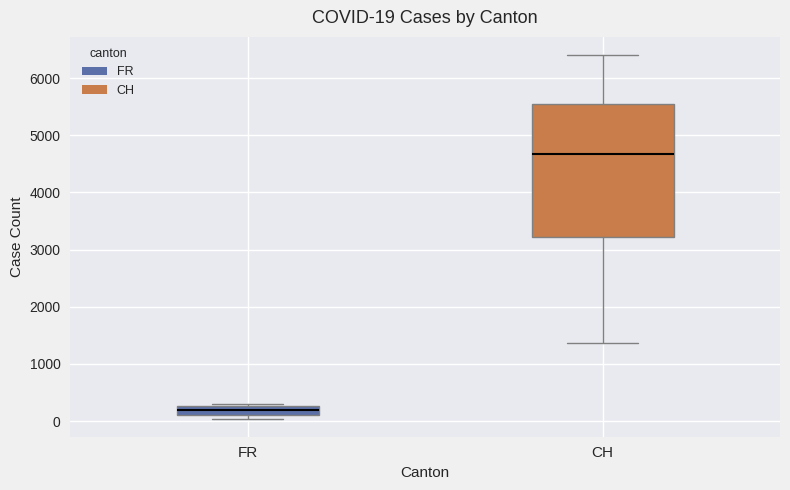

Which box's median line is the highest?

CH